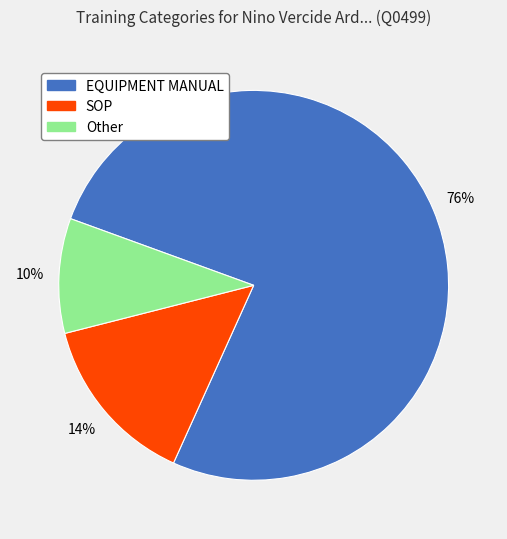

What percentage is the EQUIPMENT MANUAL slice, to the nearest percent?

76%